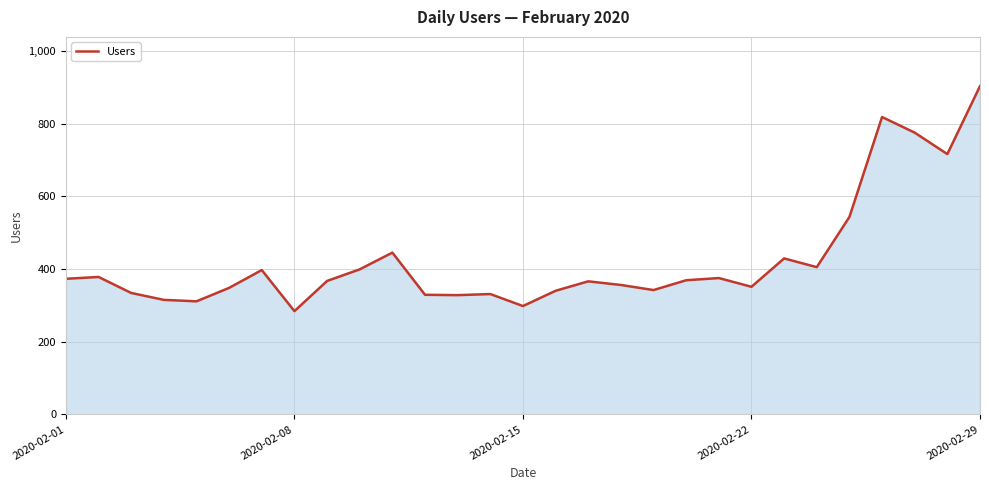

What is the difference between the maximum and minimum values?

619